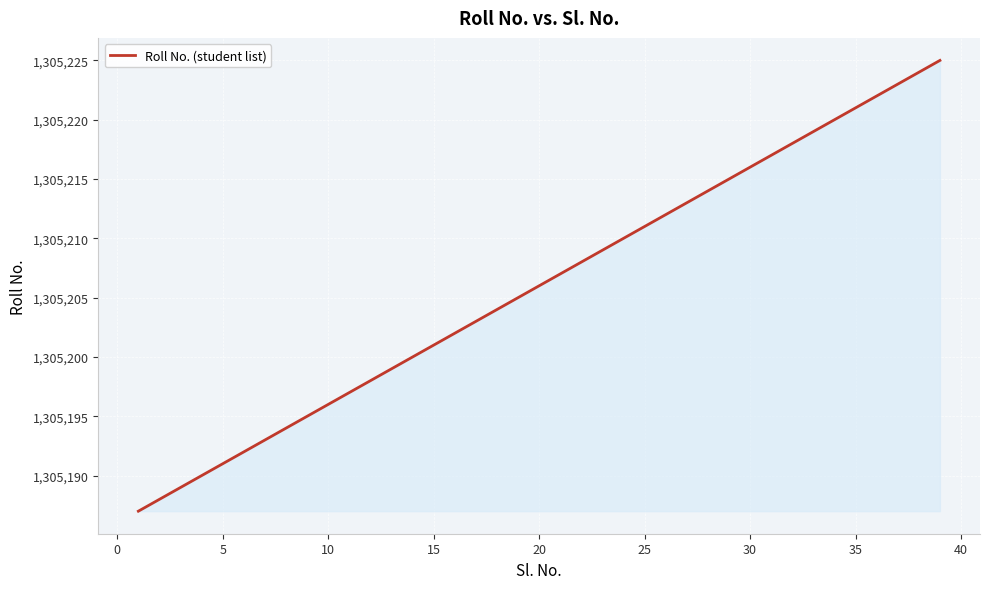

What is the minimum value shown in the chart?

1305187